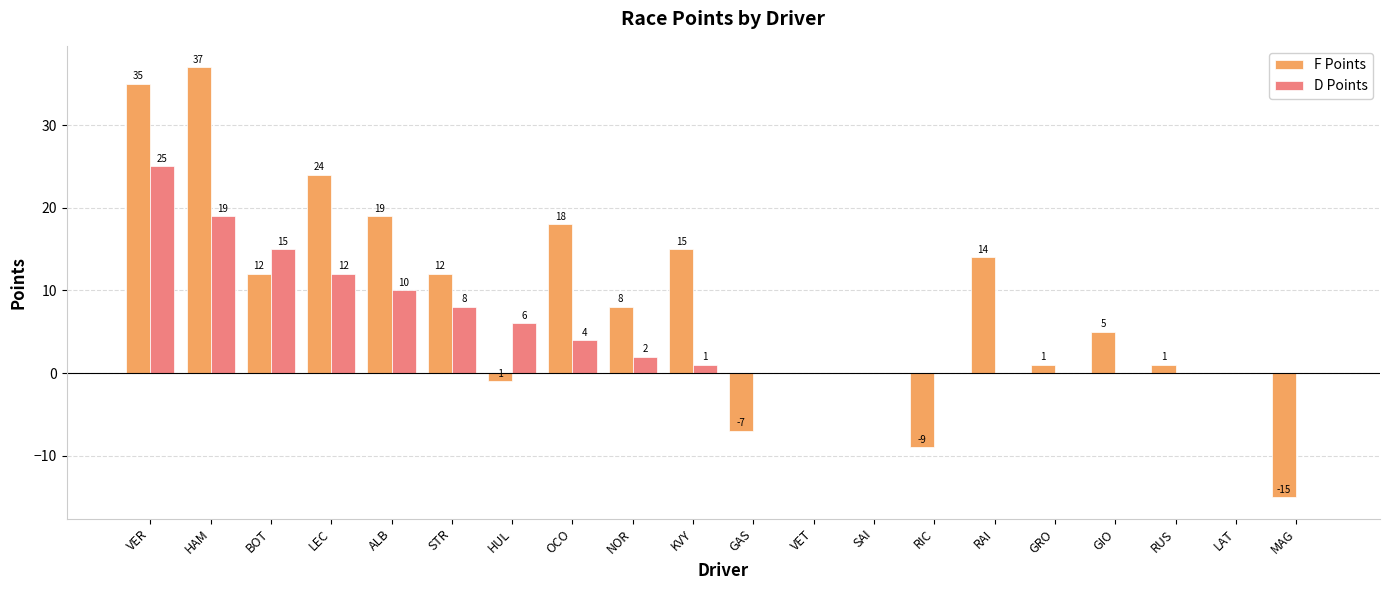

How many series are shown in this chart?

2